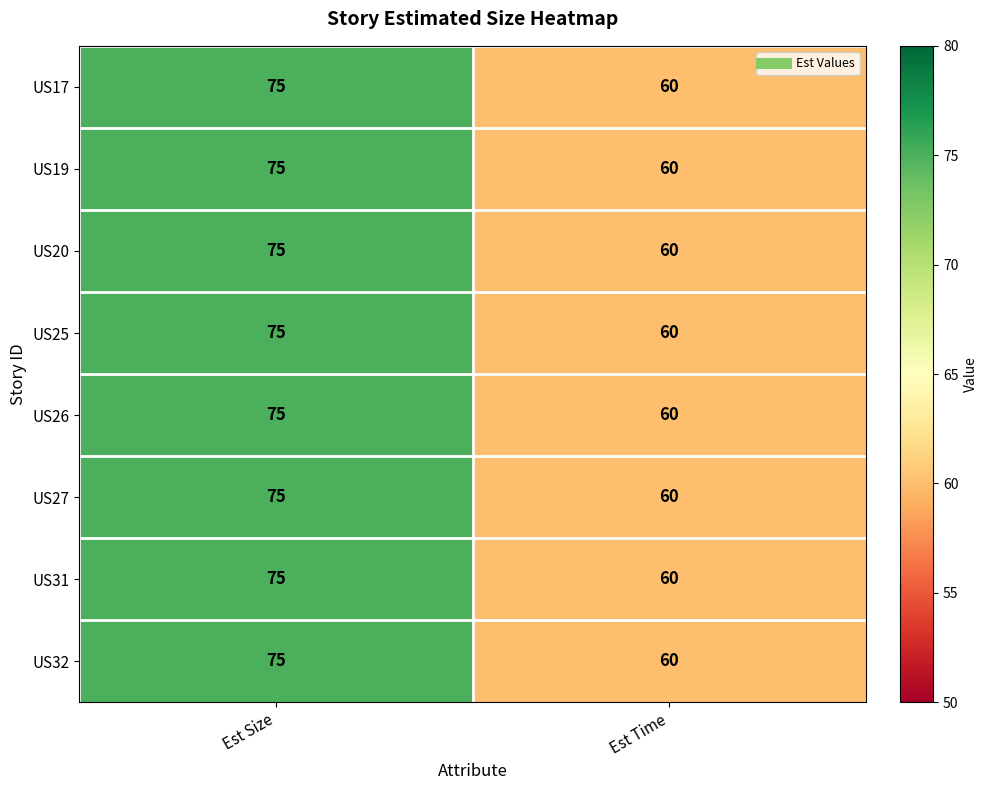

Where is US32 nearest to the value 67?

Est Time